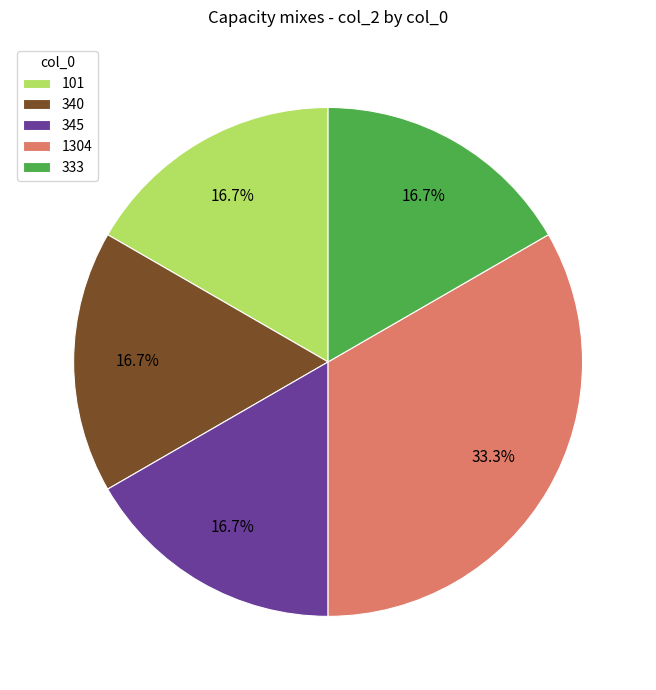

To the nearest percent, what is the difference between the 333 and 1304 slice percentages?

17%